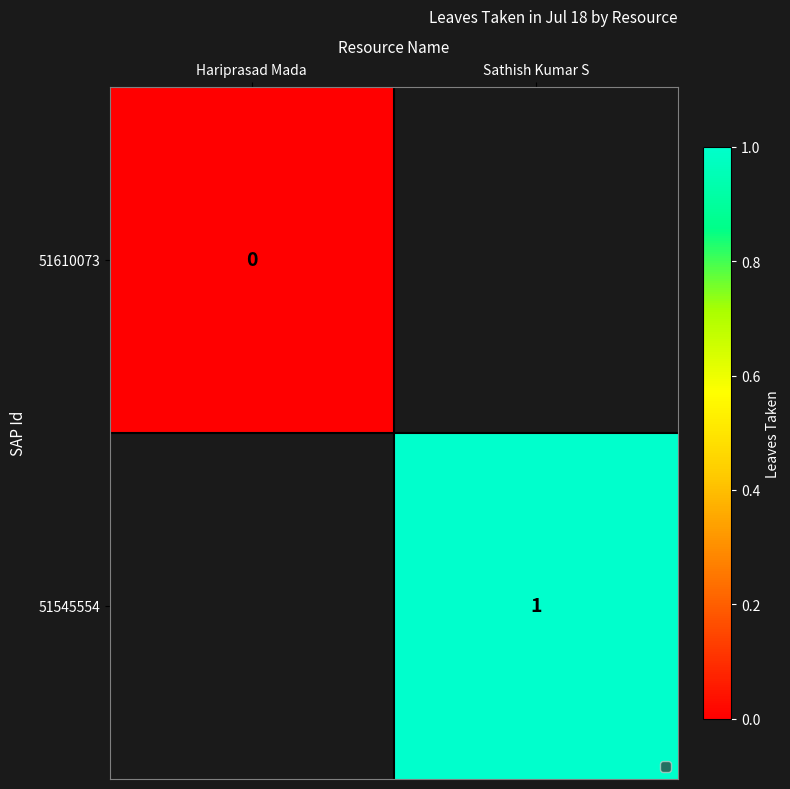

The 51545554 series shows 2 at Sathish Kumar S. True or false?

False